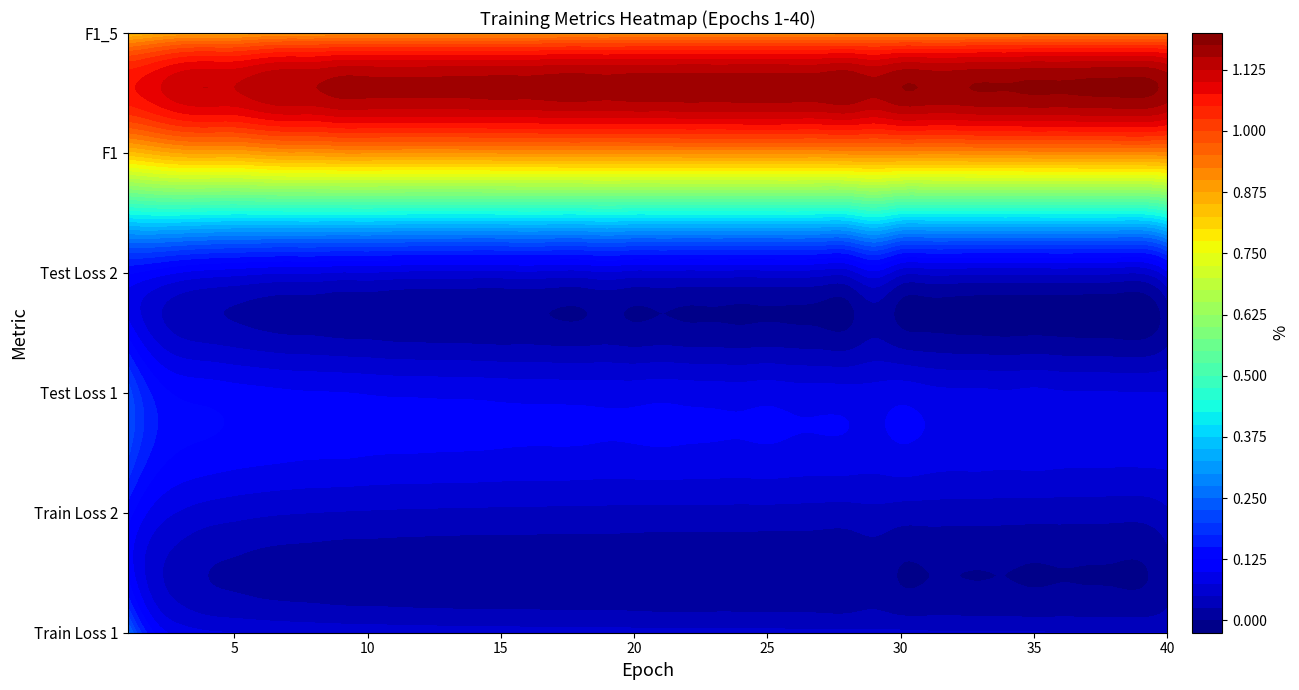

Between 13 and 32, which is larger?

13